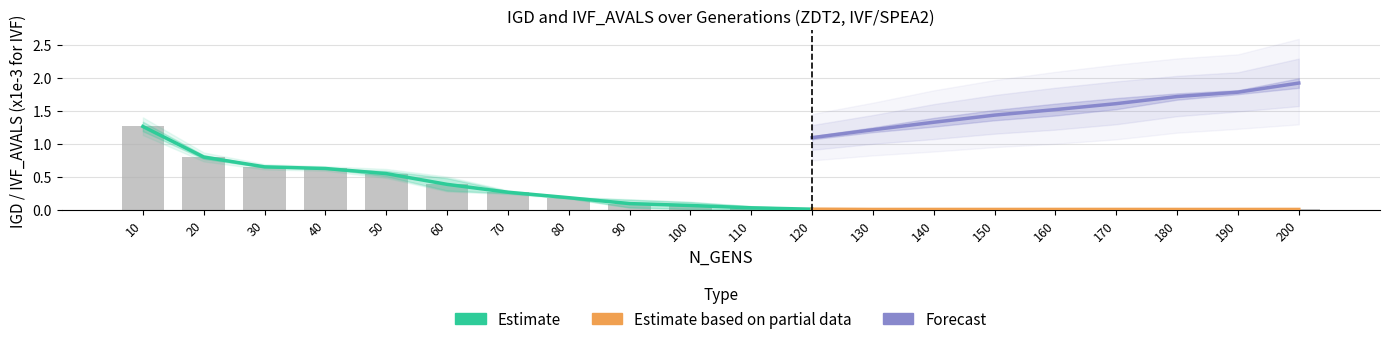

At how many categories does at least one series exceed 0?

20